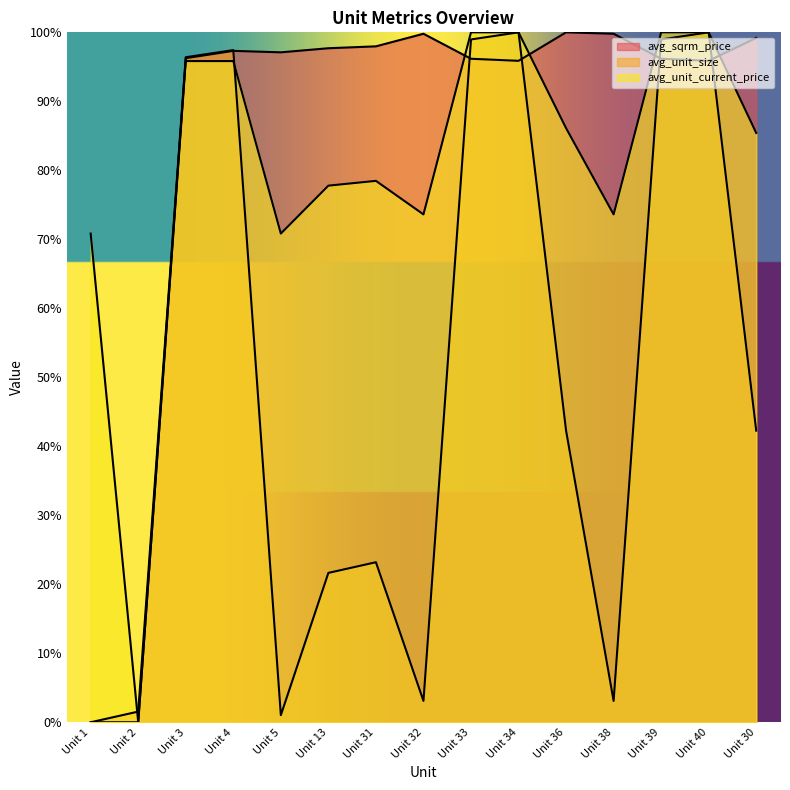

At which category does avg_unit_current_price reach its first local valley?

Unit 2